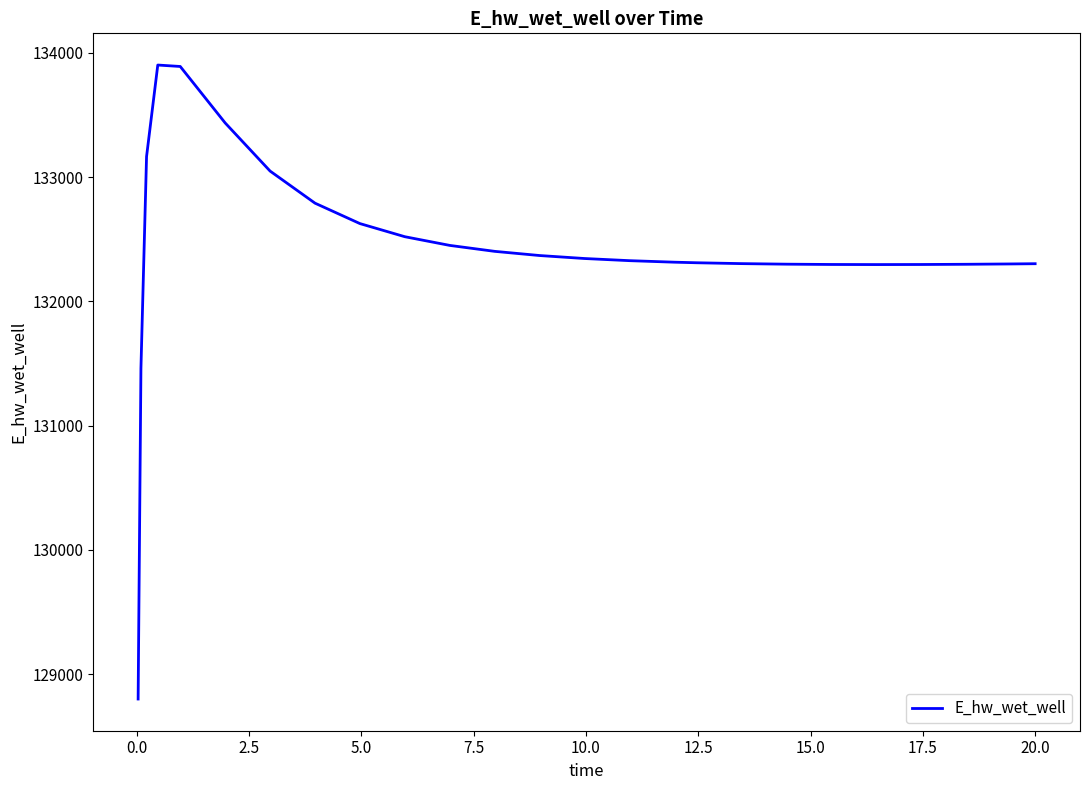

What is the difference between the maximum and minimum values?

5102.0